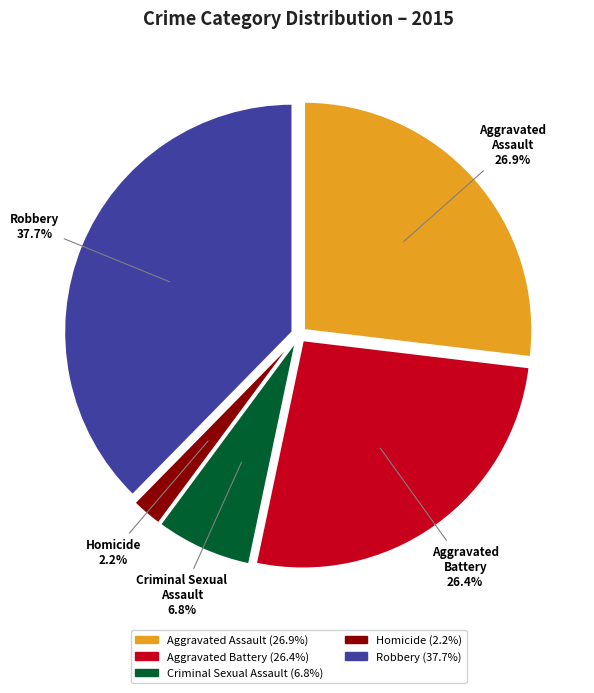

Approximately how many times larger is the value at Aggravated Battery compared to Robbery?

0.7